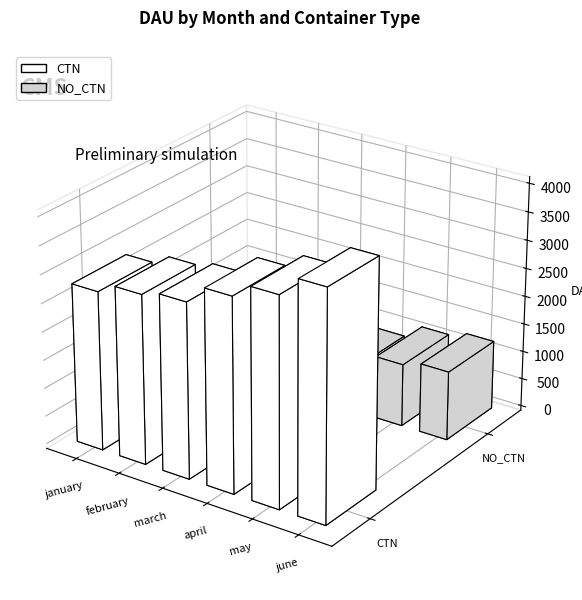

Where does the CTN series first go above 3423?

may